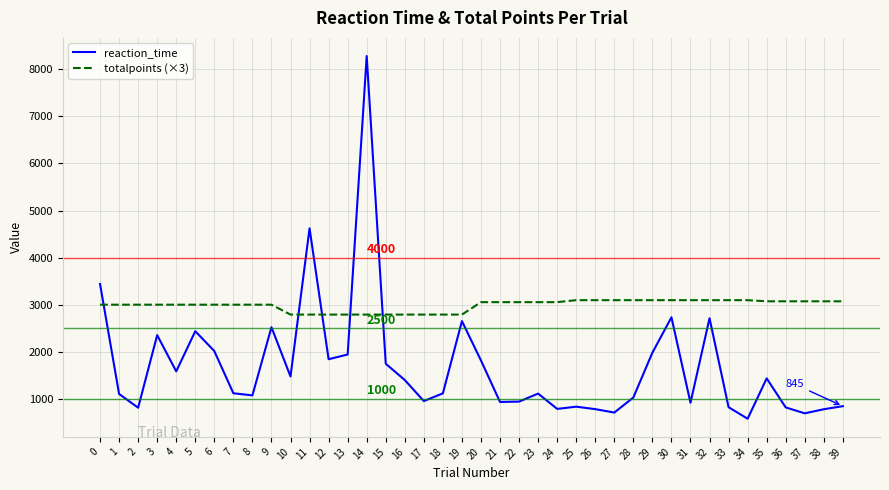

What is the spread (max minus min) of values at 12?

948